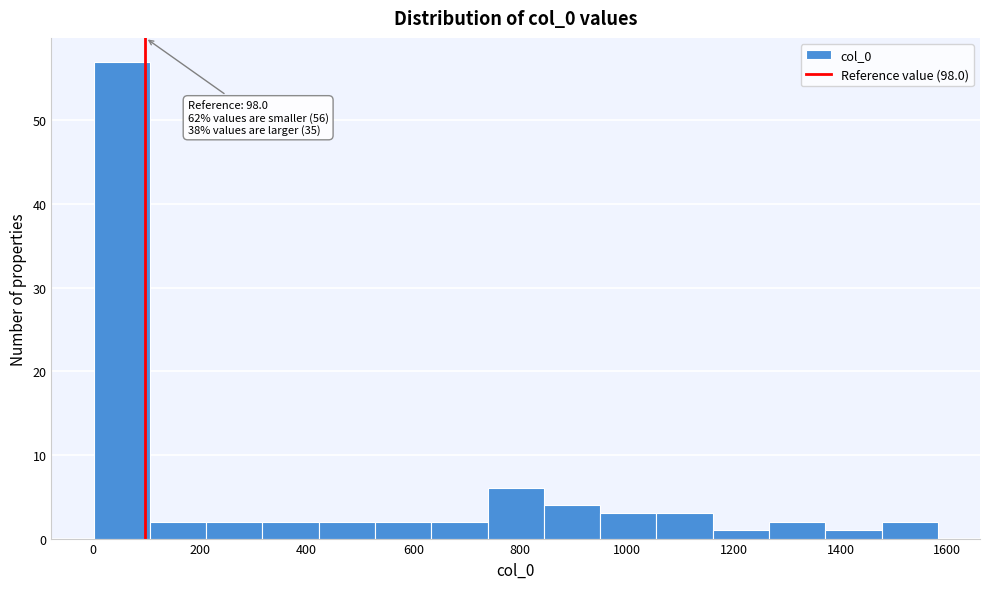

Which range on the x-axis has the tallest bar?

0 to 100